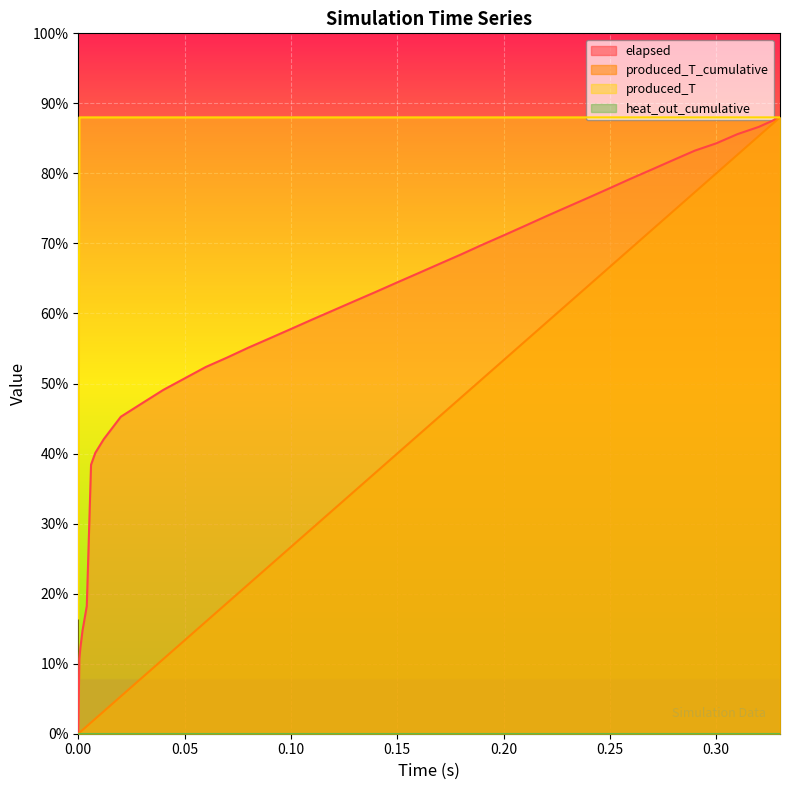

At how many categories does at least one series exceed 13?

40